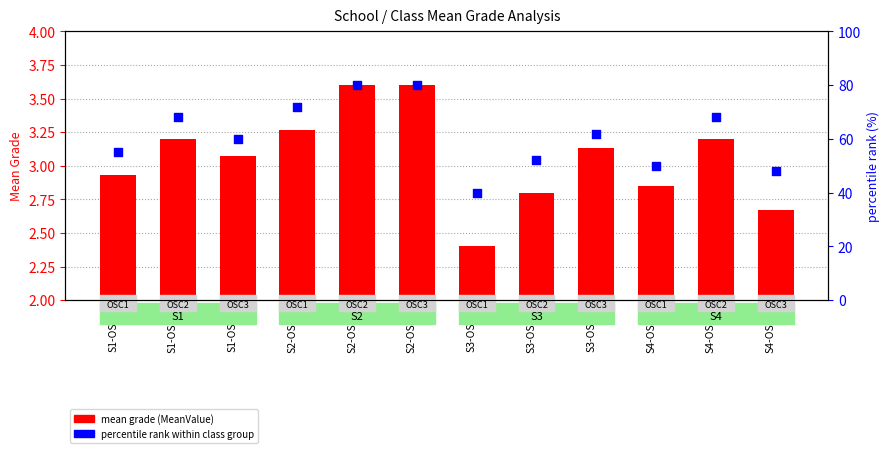

What is the total value across all series at S2-OSC3?

83.6